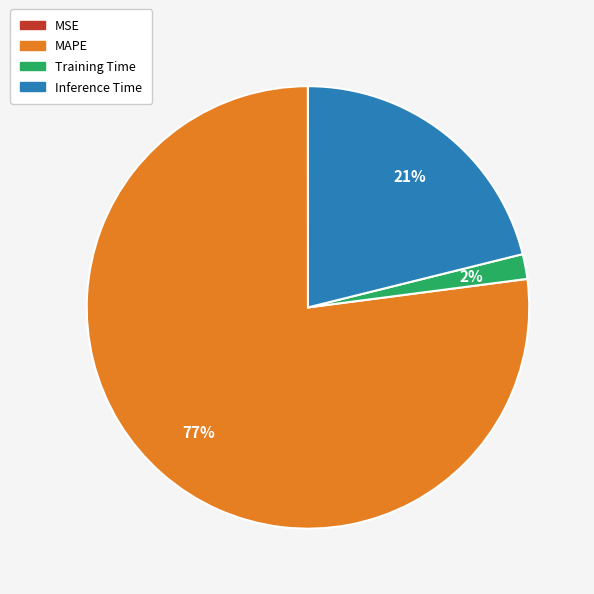

To the nearest percent, what is the difference between the largest and smallest slice percentages?

77%